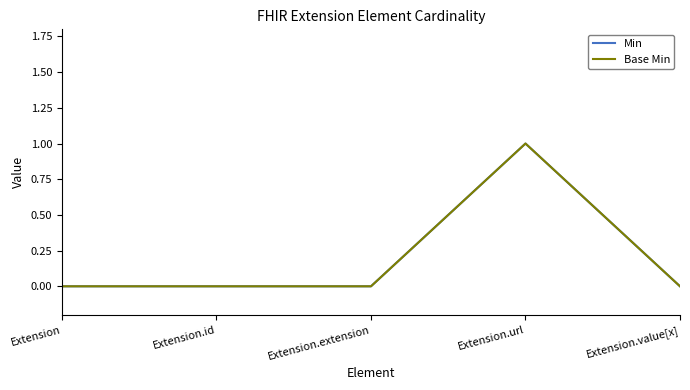

What position from the left is Extension.id?

2